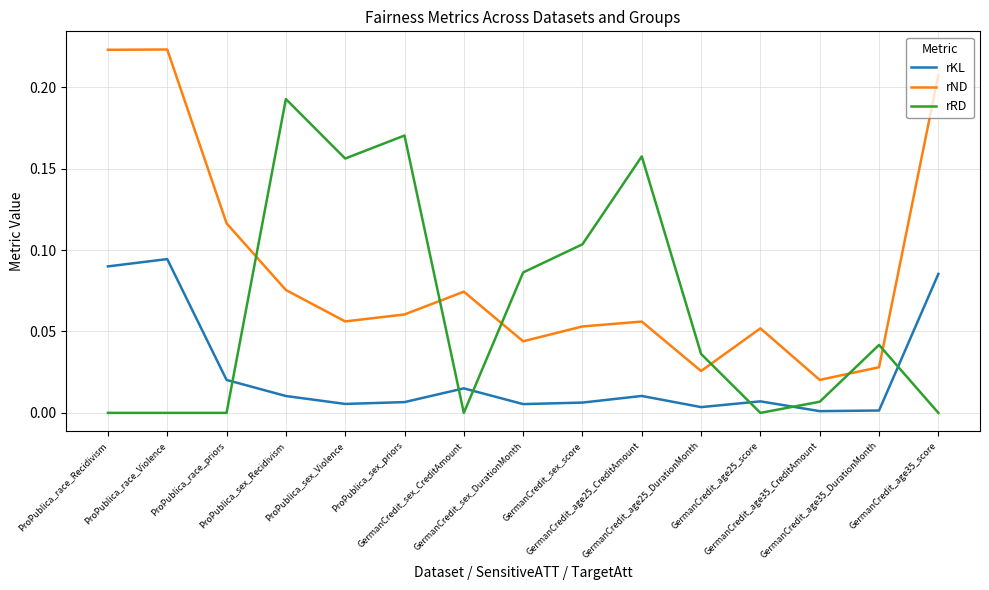

List the series in order of their peak value, lowest first.

rKL, rRD, rND